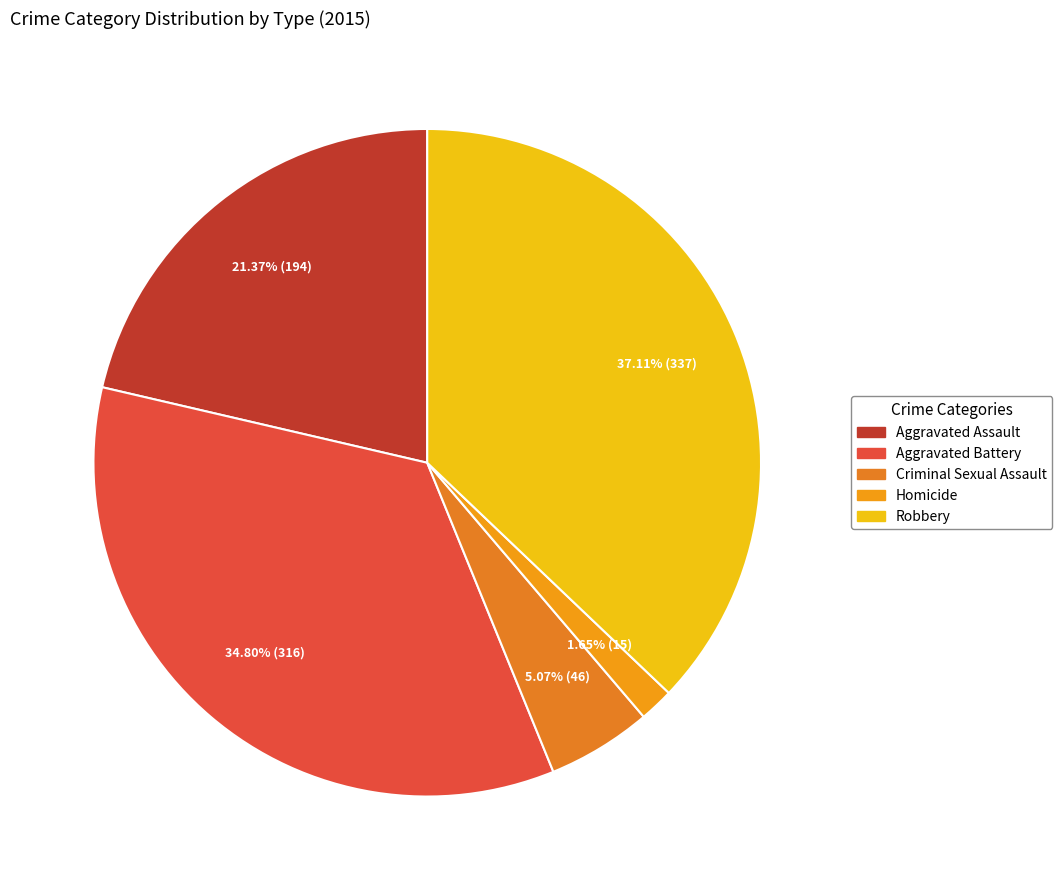

How many slices are in this pie chart?

5